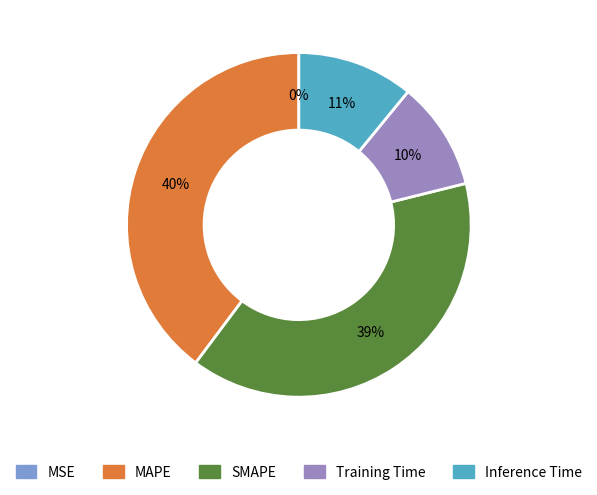

Is there a majority slice in this chart?

No